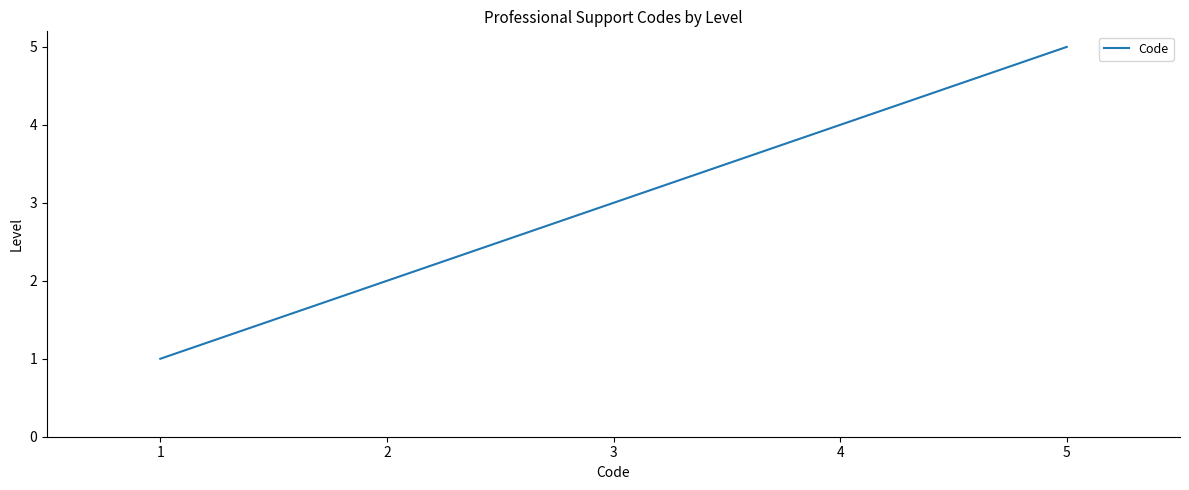

Rank the categories by value from highest to lowest.

5, 4, 3, 2, 1